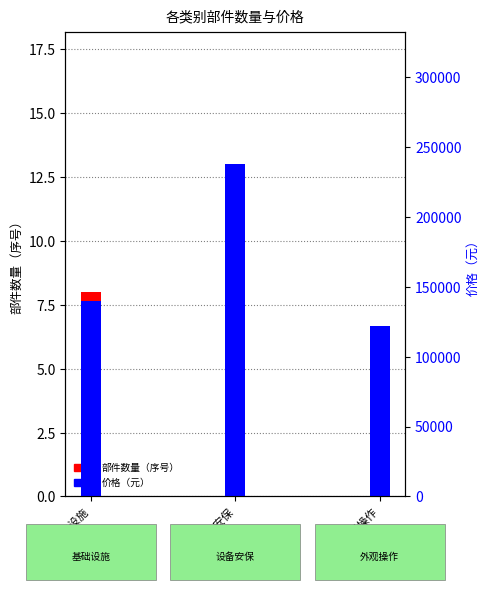

Is the value of 价格（元） at 外观操作 greater than the value of 部件数量（序号） at 设备安保?

Yes